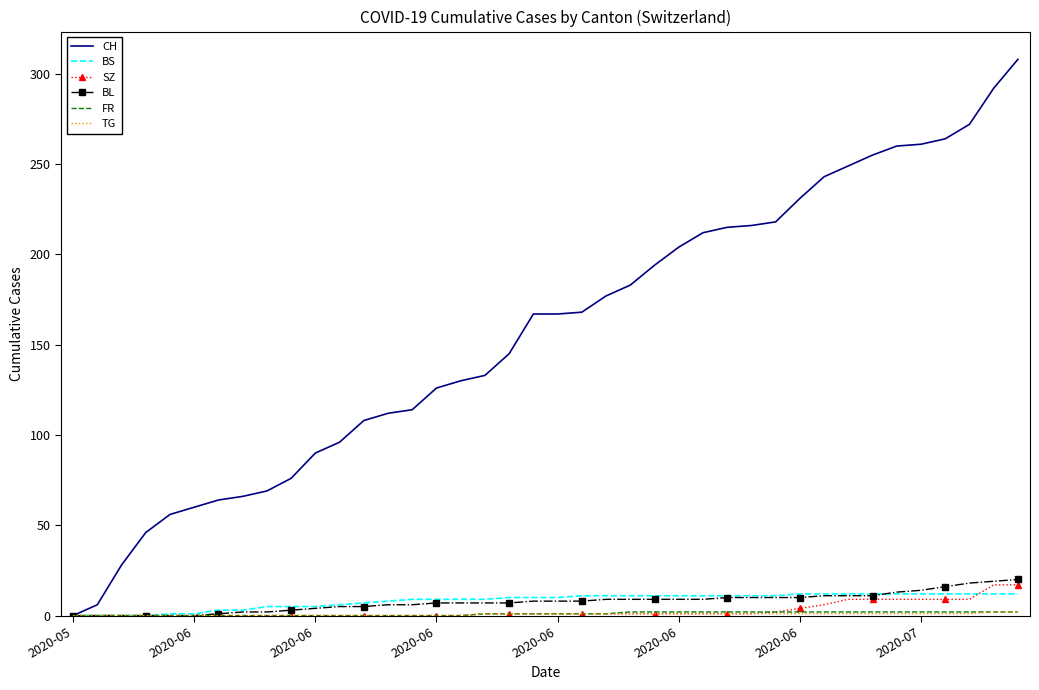

Which series has the widest spread of values?

CH